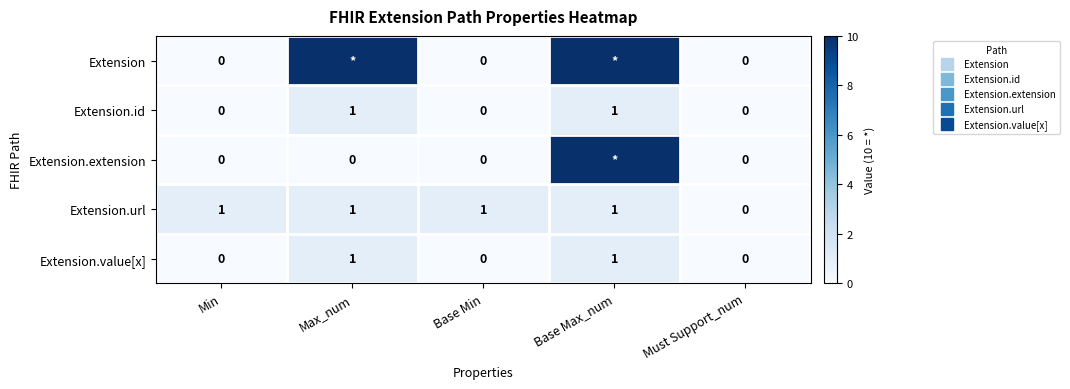

What is the sum of all Extension.value[x] values?

2